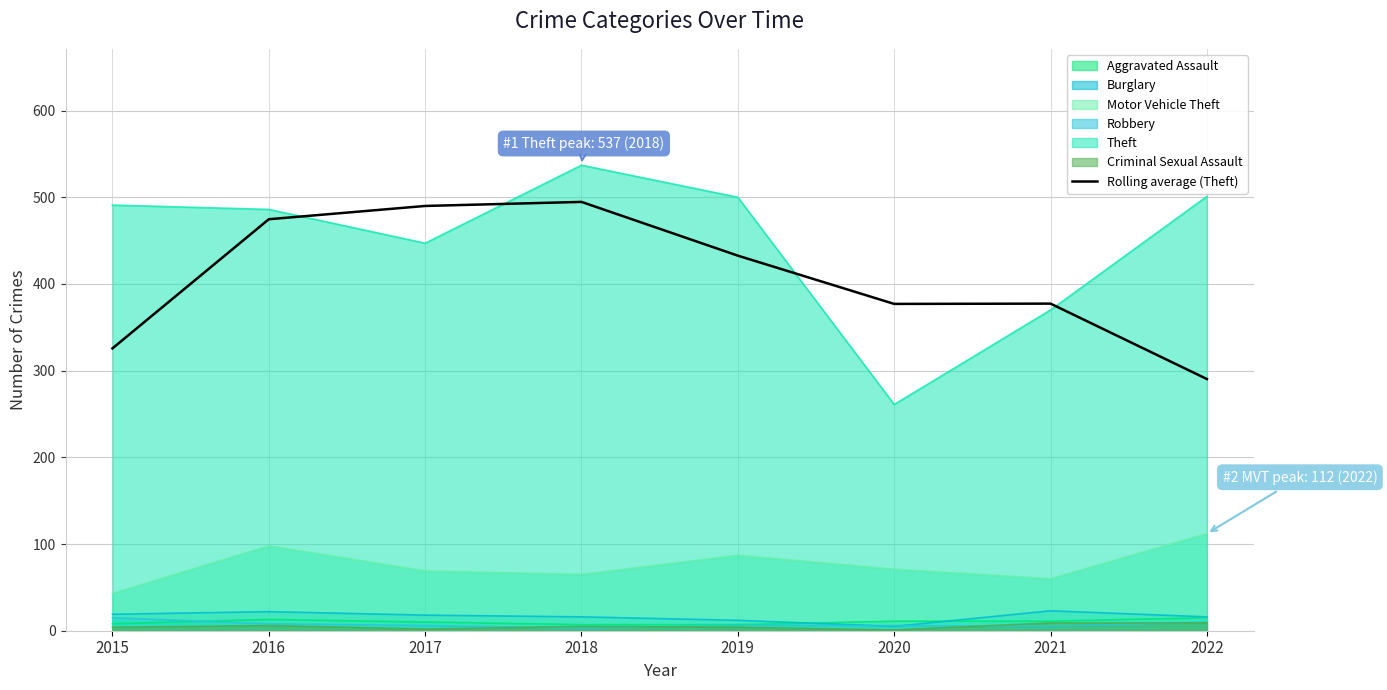

Is it true that the value at 2015 is 325.7?

True